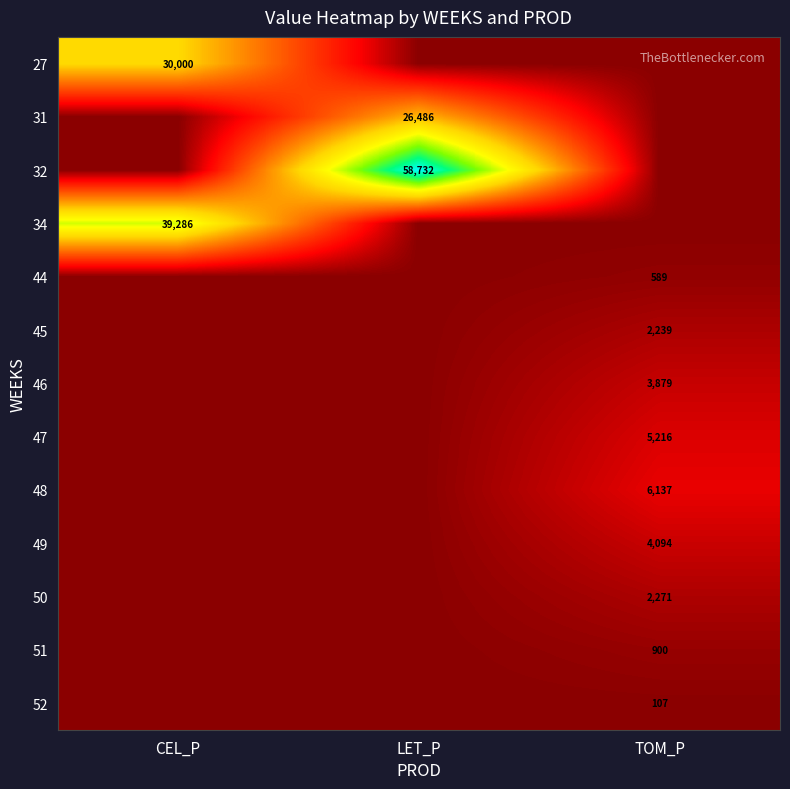

The 48 series shows 6137 at TOM_P. True or false?

True